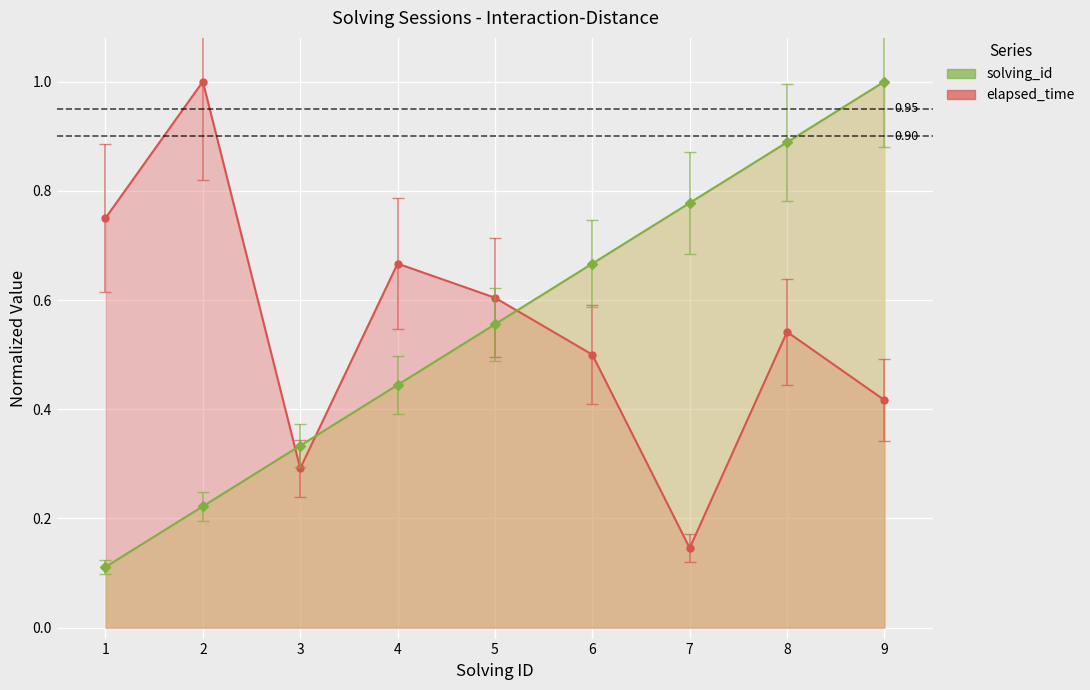

True or false: elapsed_time has a value of 0.4 at 4.

False